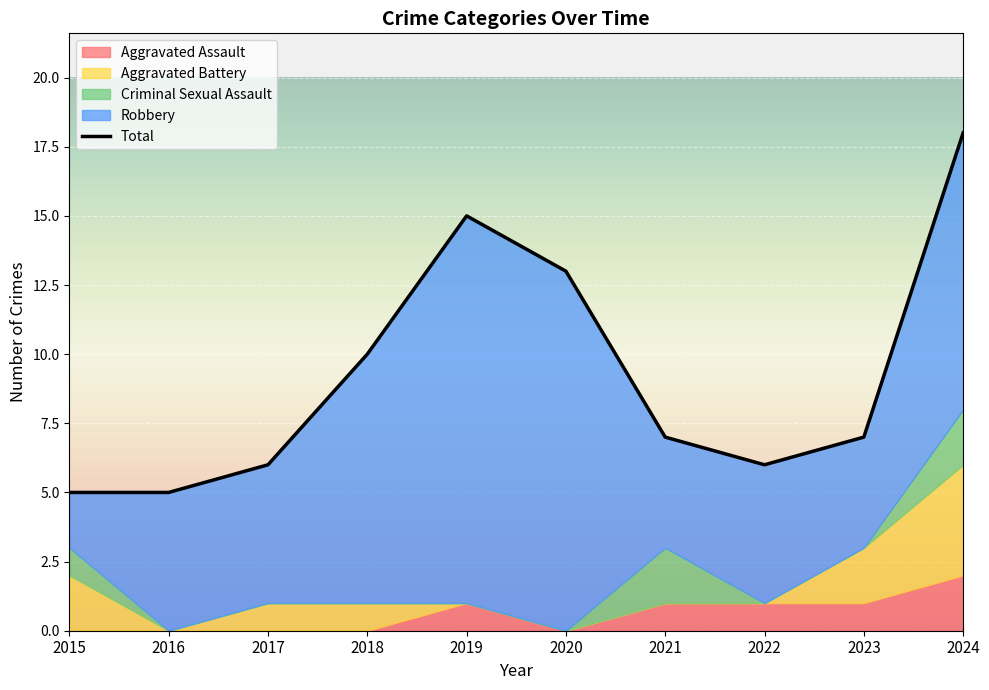

Which label corresponds to the smallest value in the chart?

2015